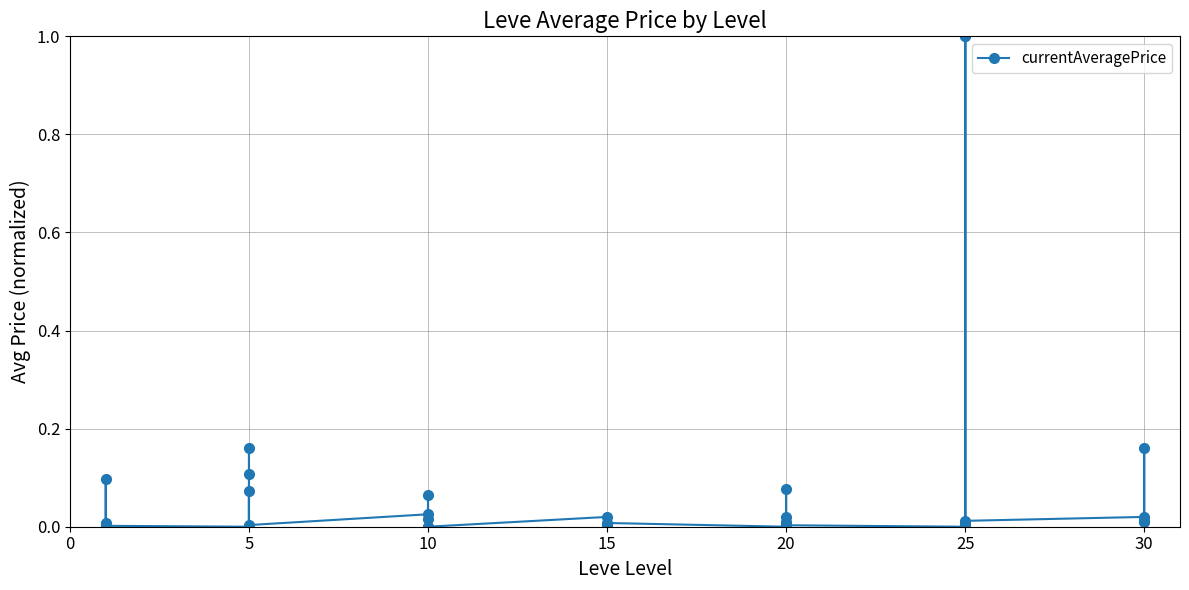

Between 10 and 5, which is larger?

10